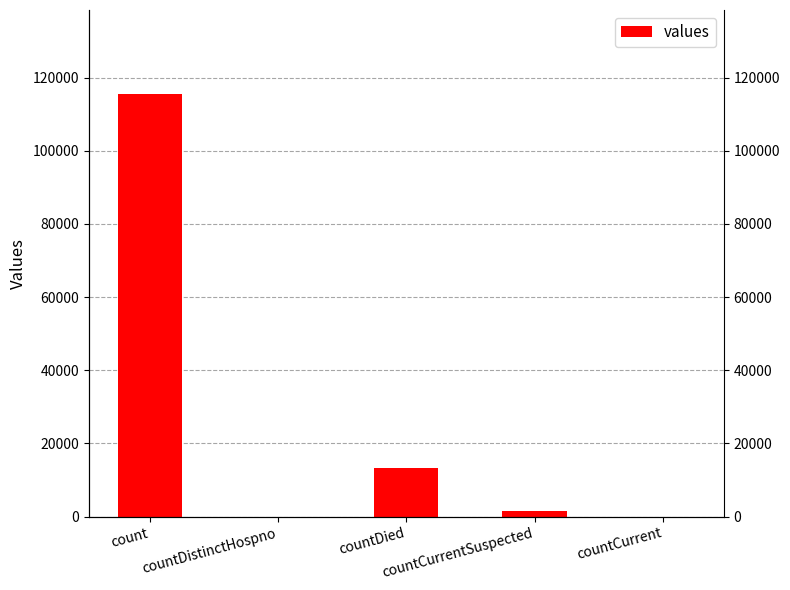

Reading right to left, transcribe all the data shown in this chart.

countCurrent=0	countCurrentSuspected=1383	countDied=13343	countDistinctHospno=0	count=115379